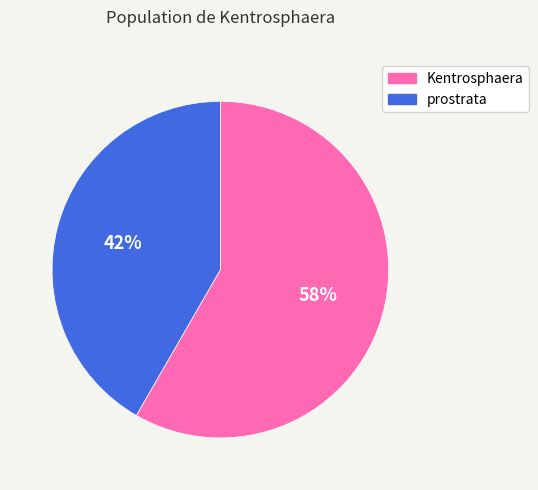

Is it true that prostrata is 51% of the pie?

False